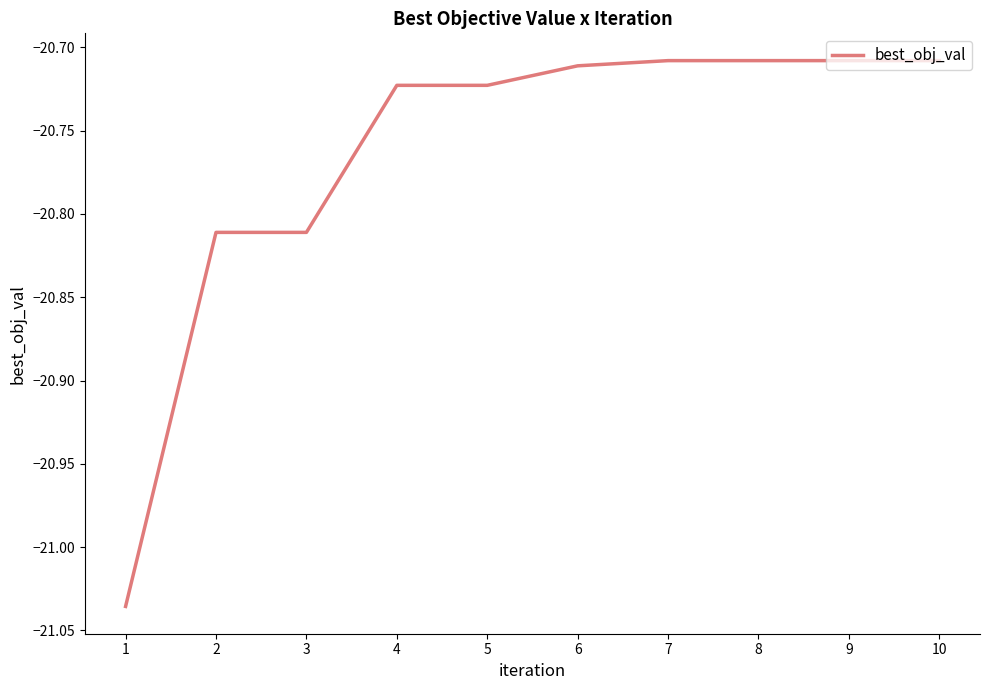

Between 1 and 9, which is larger?

9